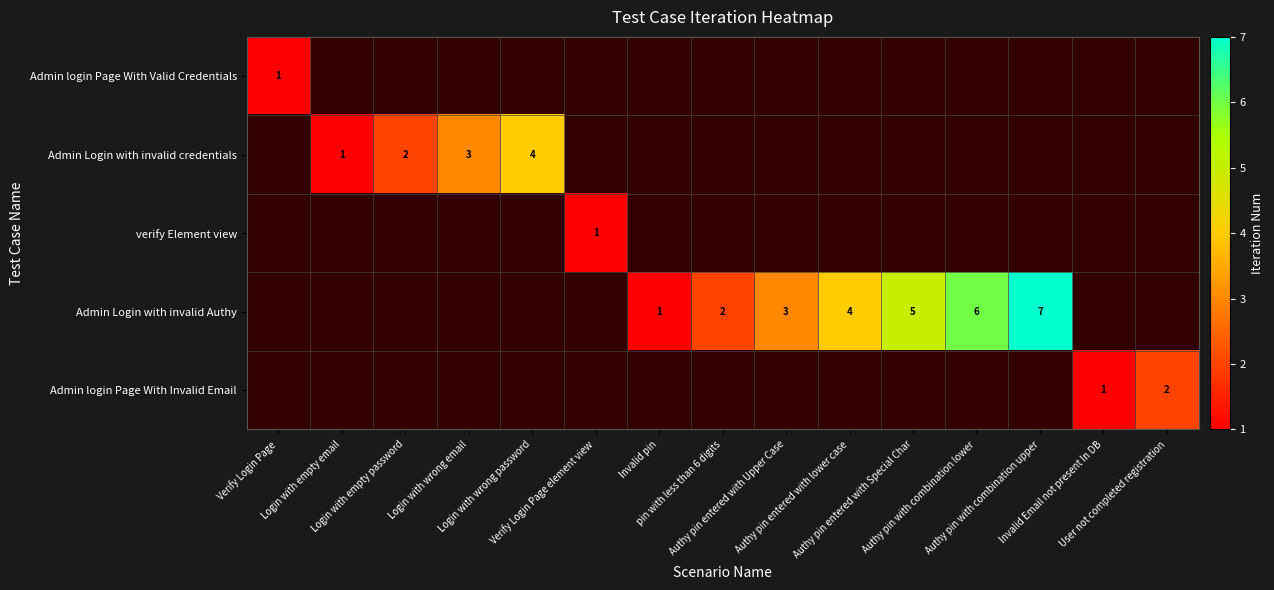

How many values in verify Element view are above zero?

1